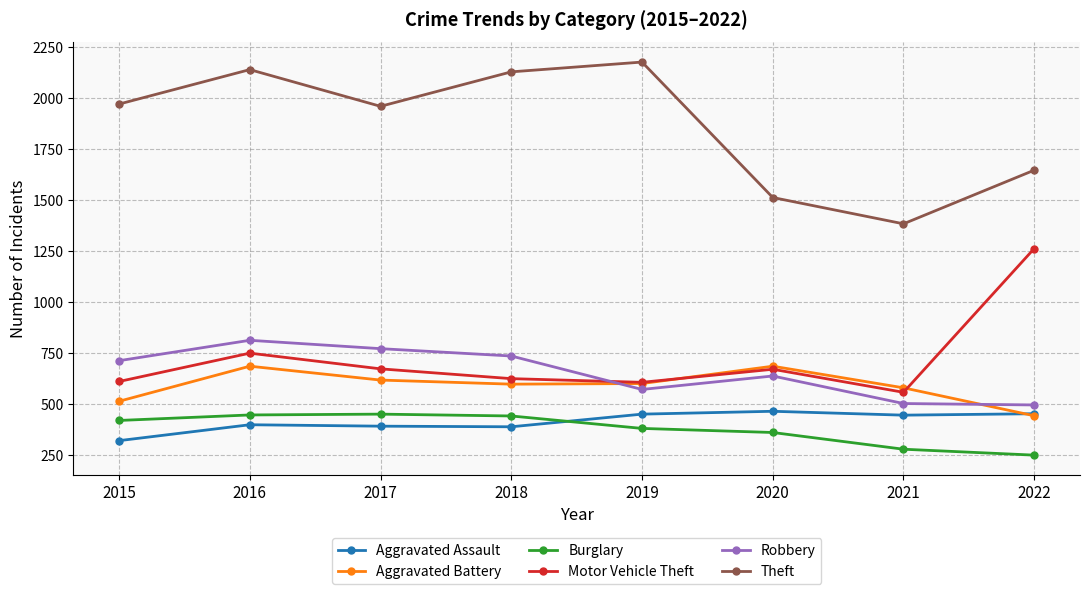

How many interior local peaks does the Aggravated Assault series have?

2